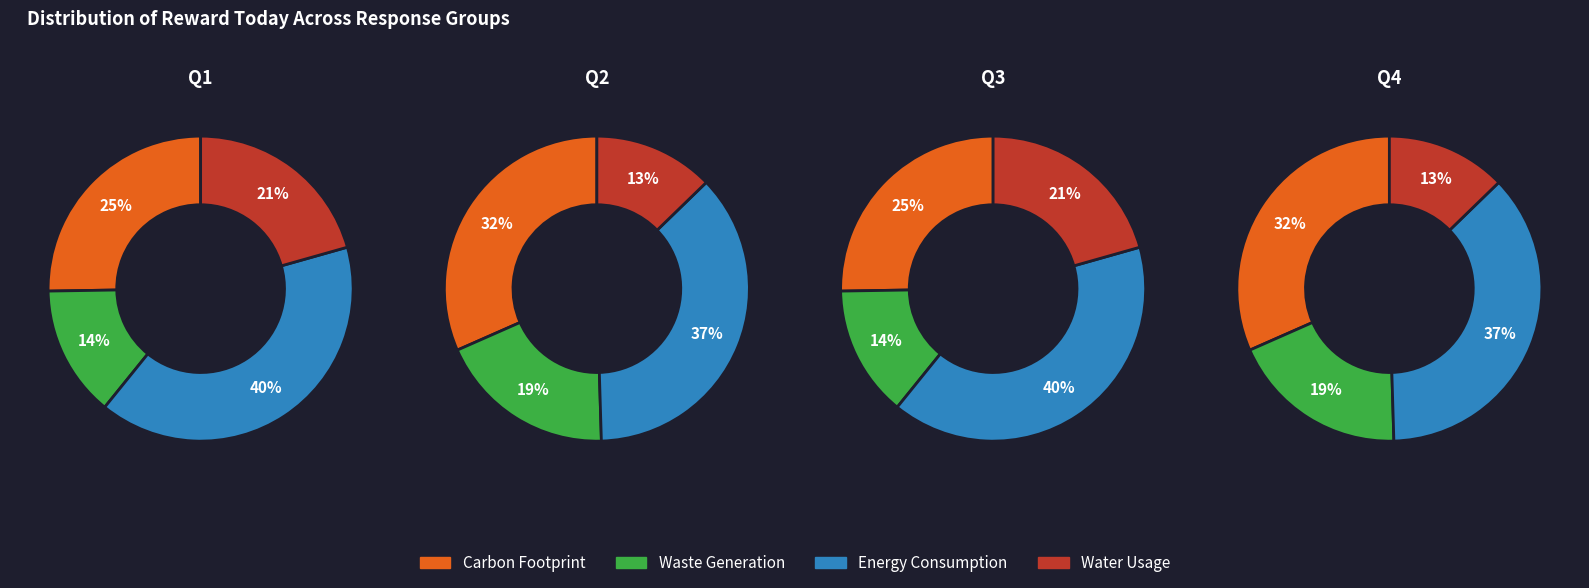

How much of the chart is everything except 40?

85.3%